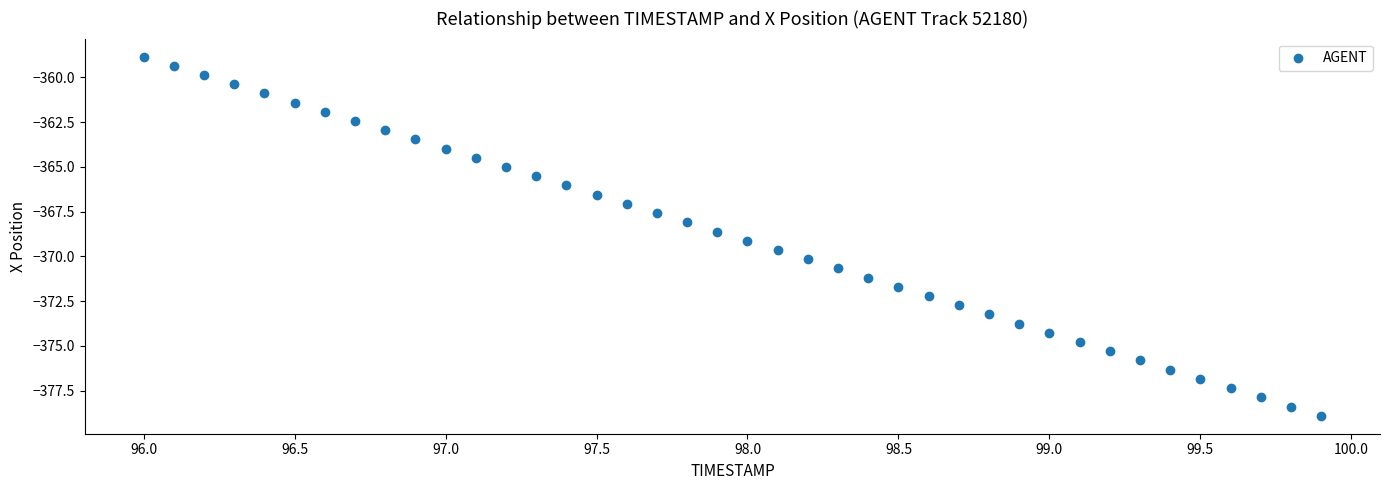

What is the range of Y values (max minus min)?

20.1